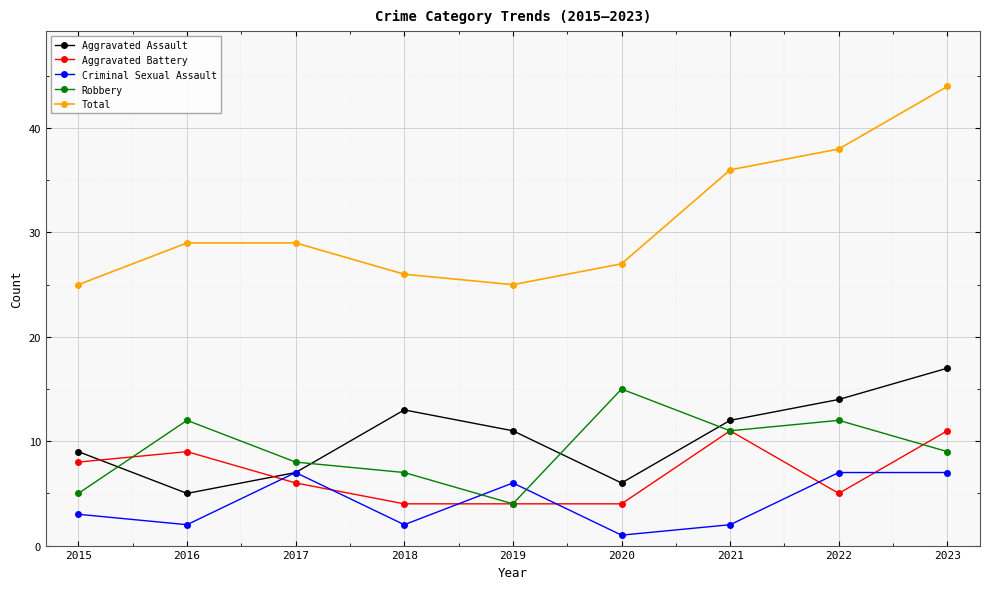

What is the sum of all Total values?

279